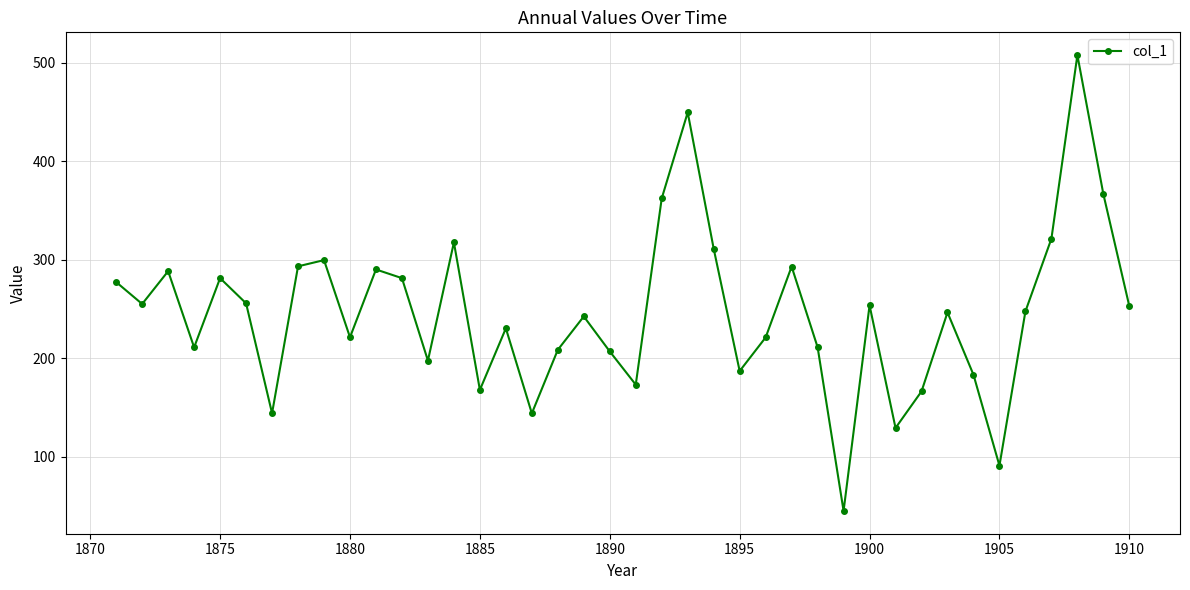

What is the value of the 35th point from the left?

90.8